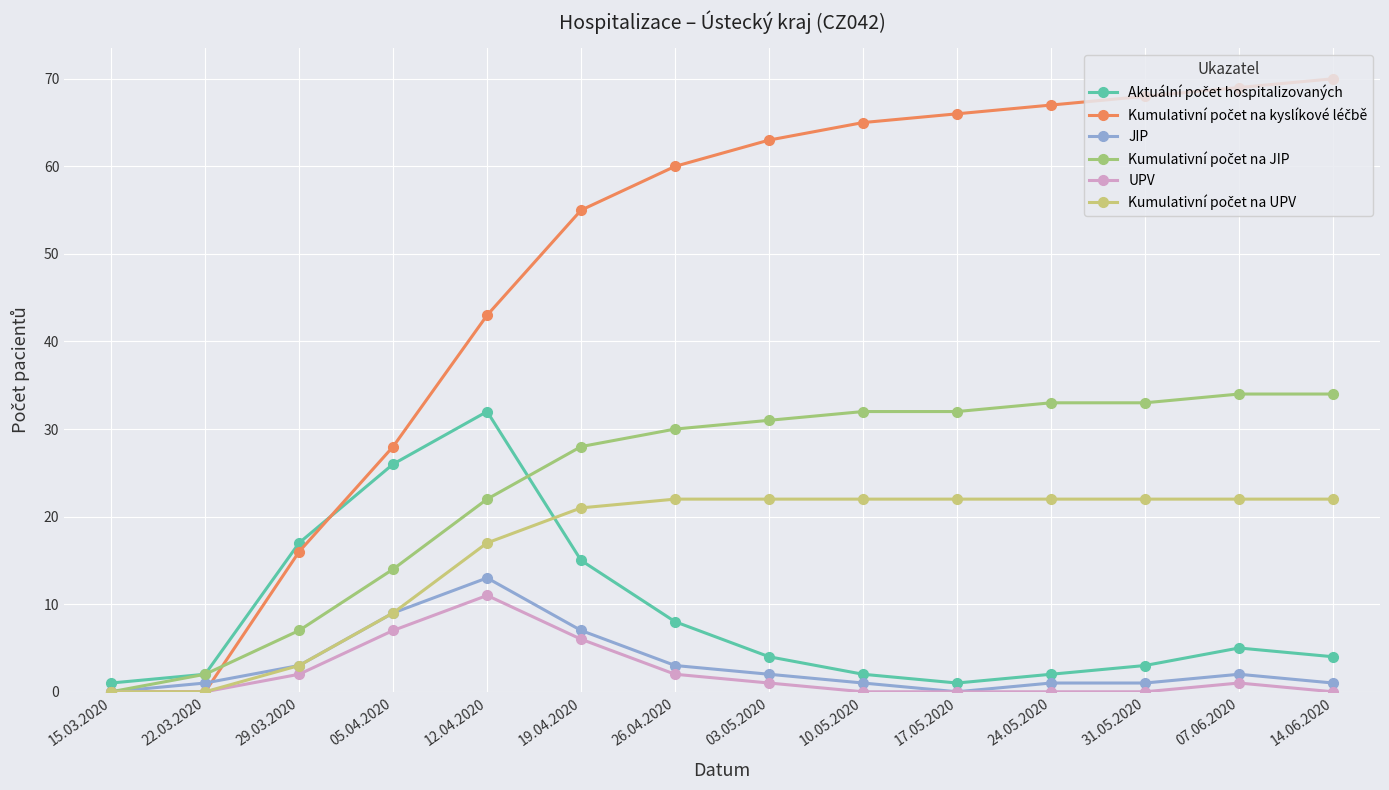

What is the total value across all series at 12.04.2020?

138